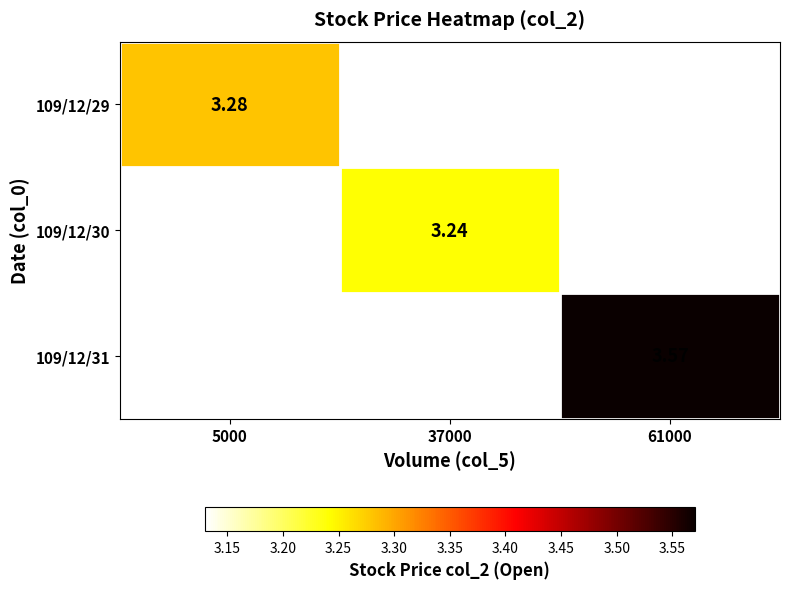

Which category has the highest value in the 109/12/30 series?

5000